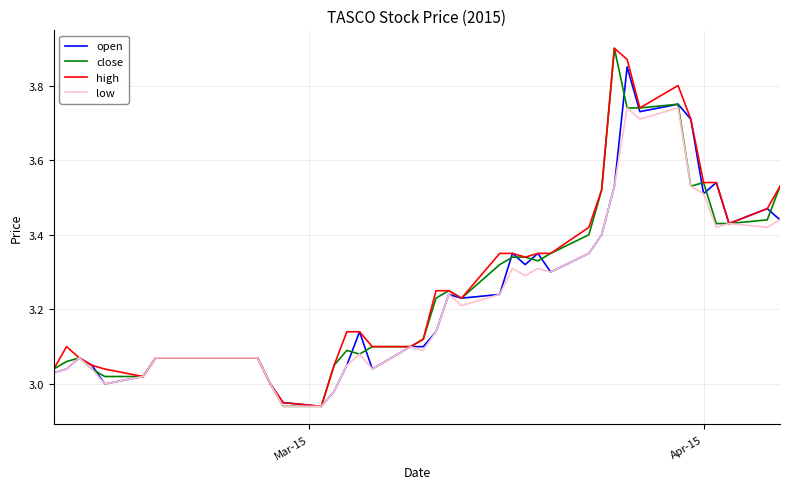

How many lines are shown in the chart?

4